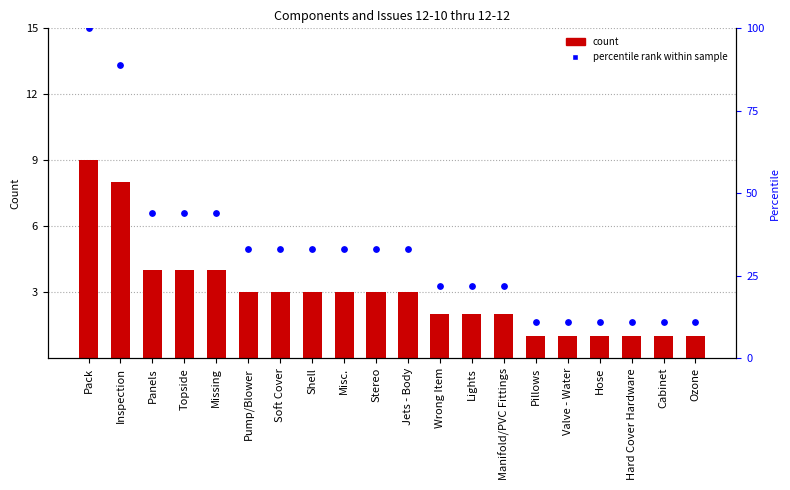

What are all the series names shown in the legend?

Count, Percentile rank